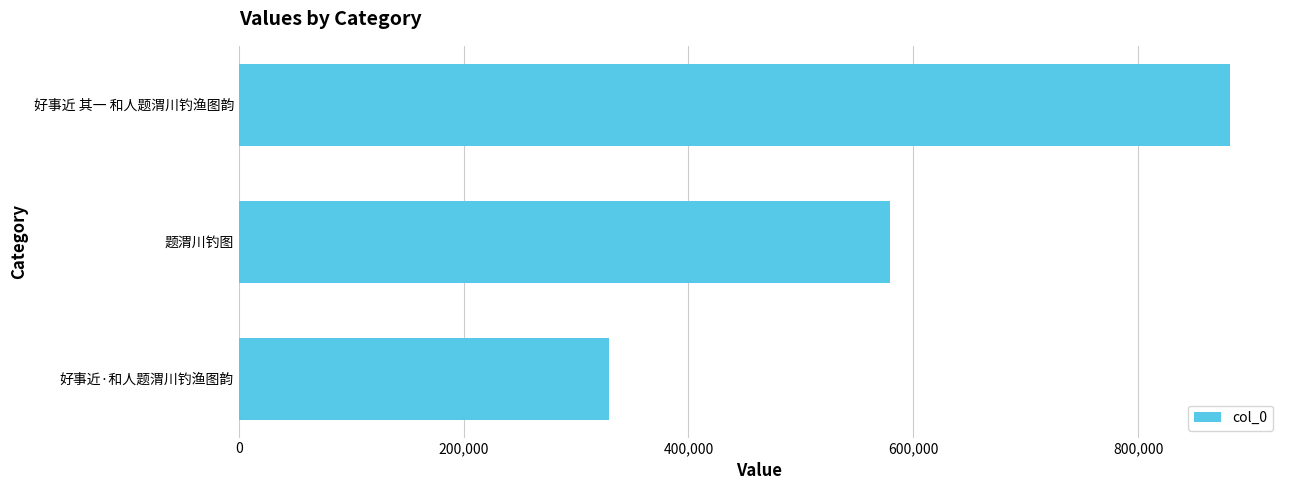

Reading top to bottom, extract all data points from this chart.

882172	578907	329544